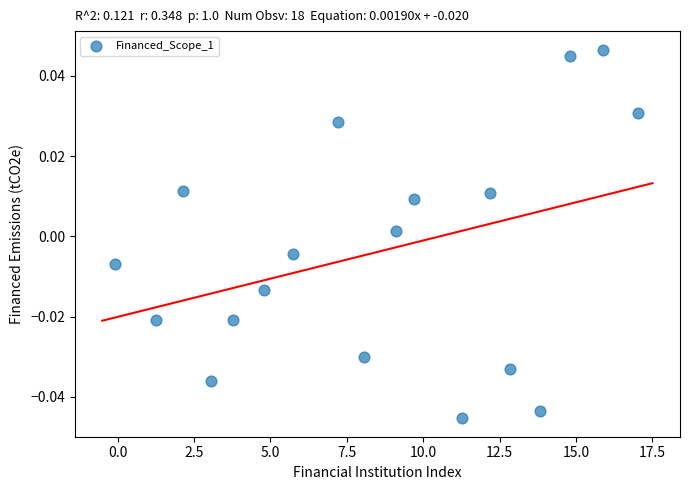

What is the range of X values (max minus min)?

17.1